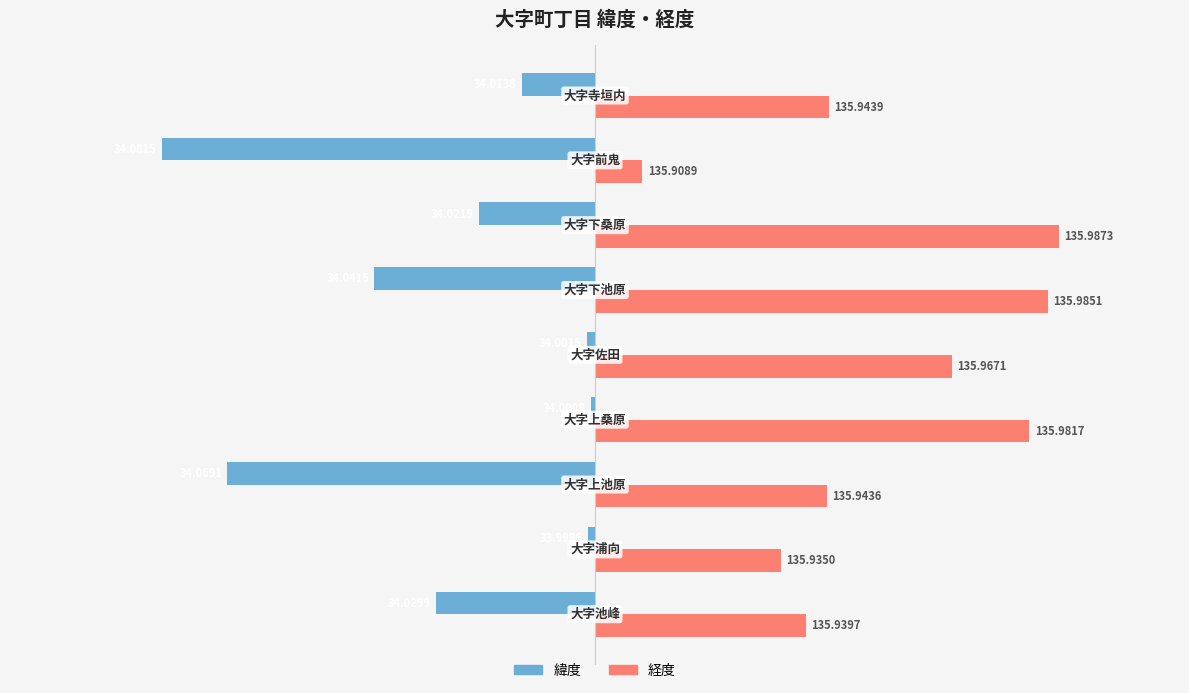

What are all the series names shown in the legend?

緯度, 経度